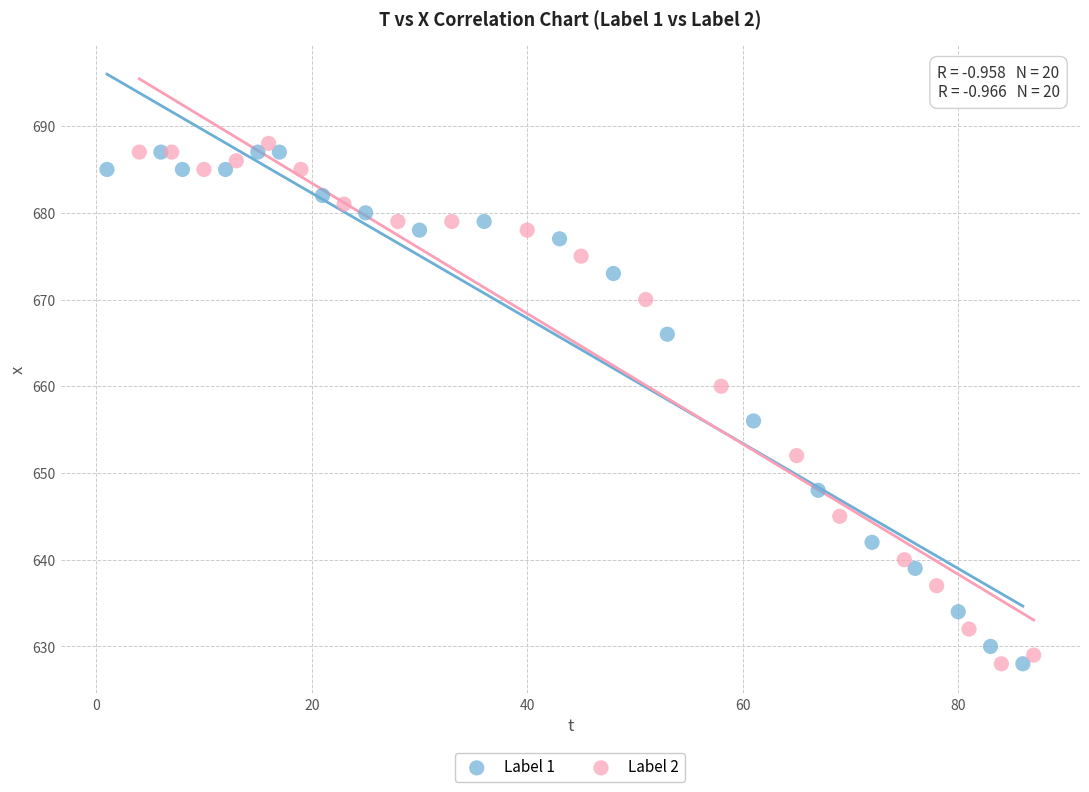

What are all the series names shown in the legend?

Label 1, Label 2